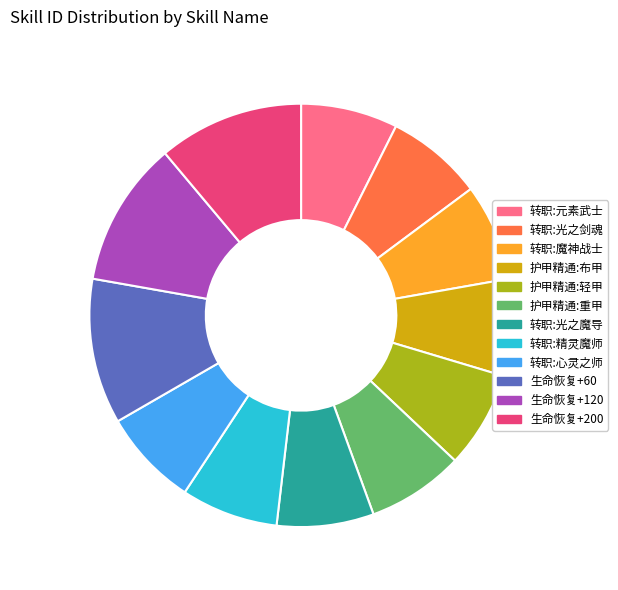

Combined, do 生命恢复+60 and 转职:光之剑魂 account for over 50%?

No